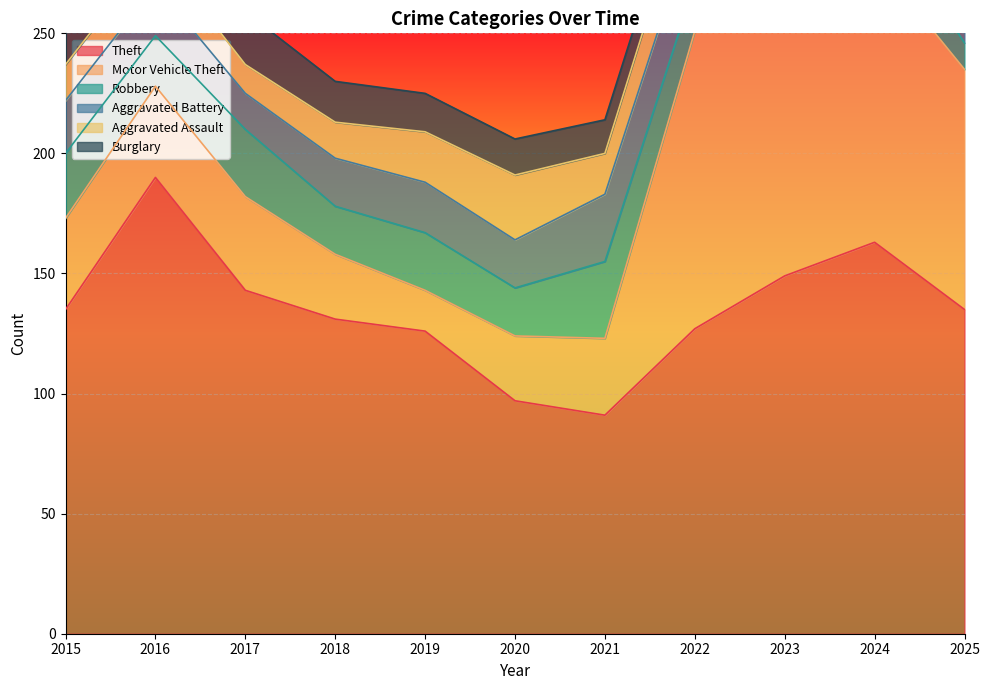

What is the minimum value shown in the chart?

7